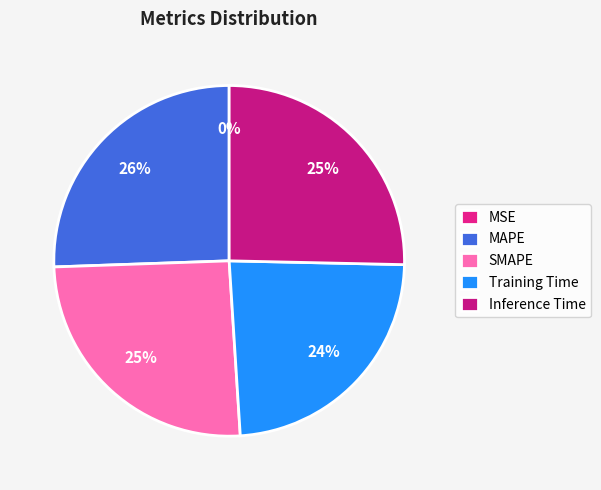

True or false: Inference Time accounts for 25% of the total.

True